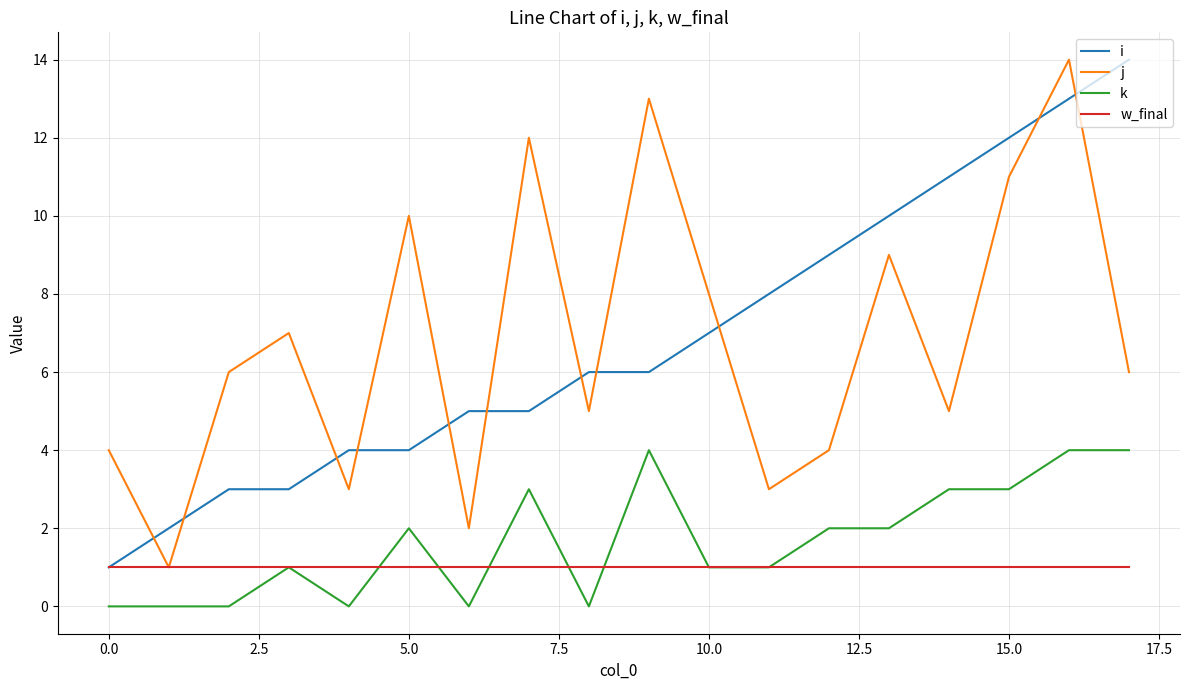

What is the highest value of the i series?

14